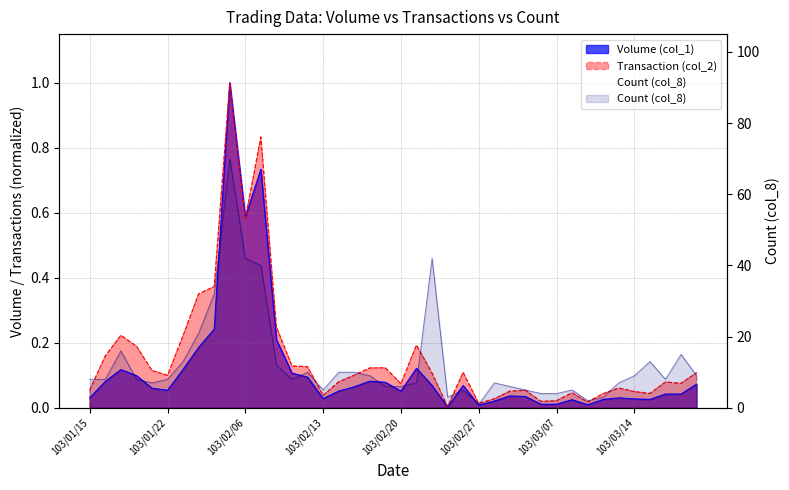

Reading right to left, extract all data points from this chart.

9	15	8	13	9	7	3	2	5	4	4	5	6	7	1	5	3	42	7	6	6	9	10	10	5	10	8	12	40	42	70	32	21	13	8	7	8	16	8	8